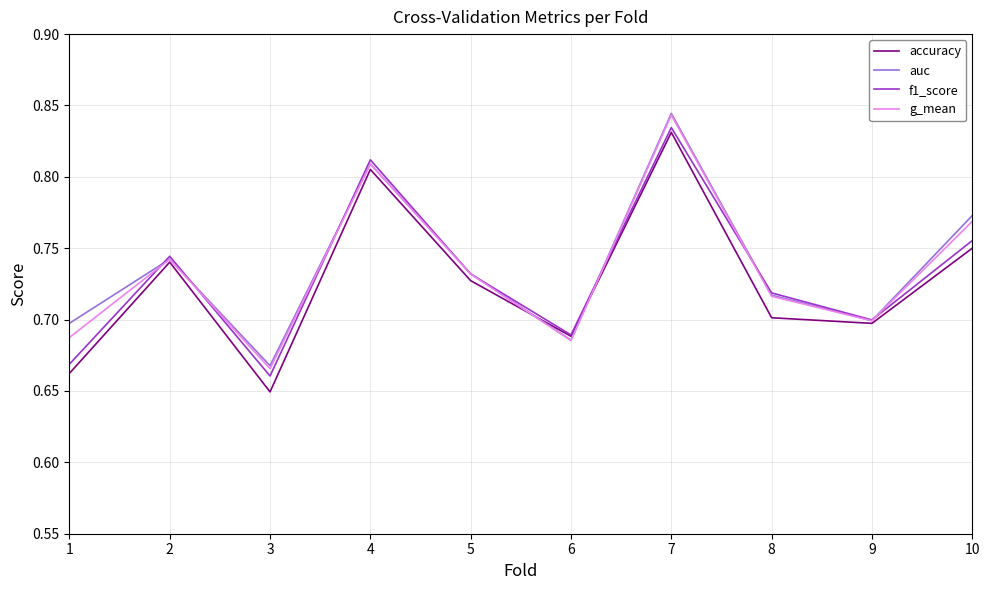

The value of f1_score at 2 is 1.3. True or false?

False